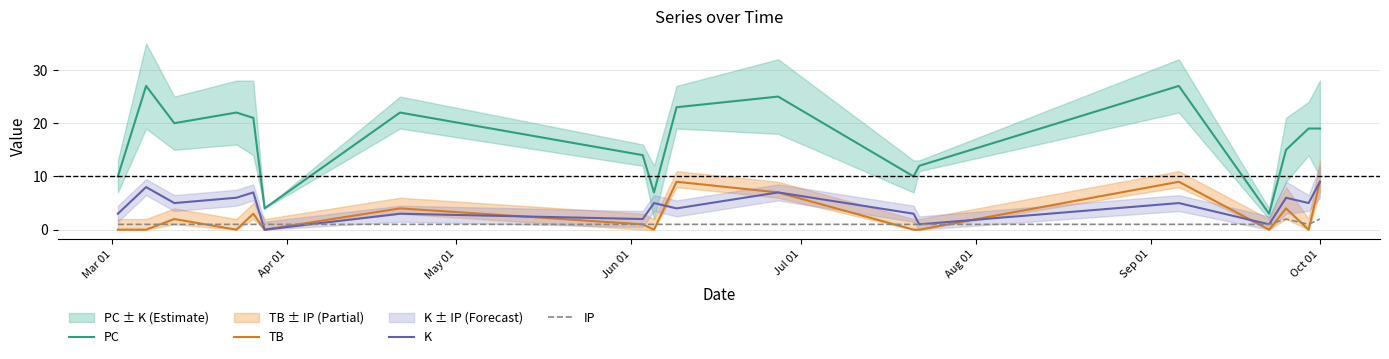

How many values in TB are above zero?

9